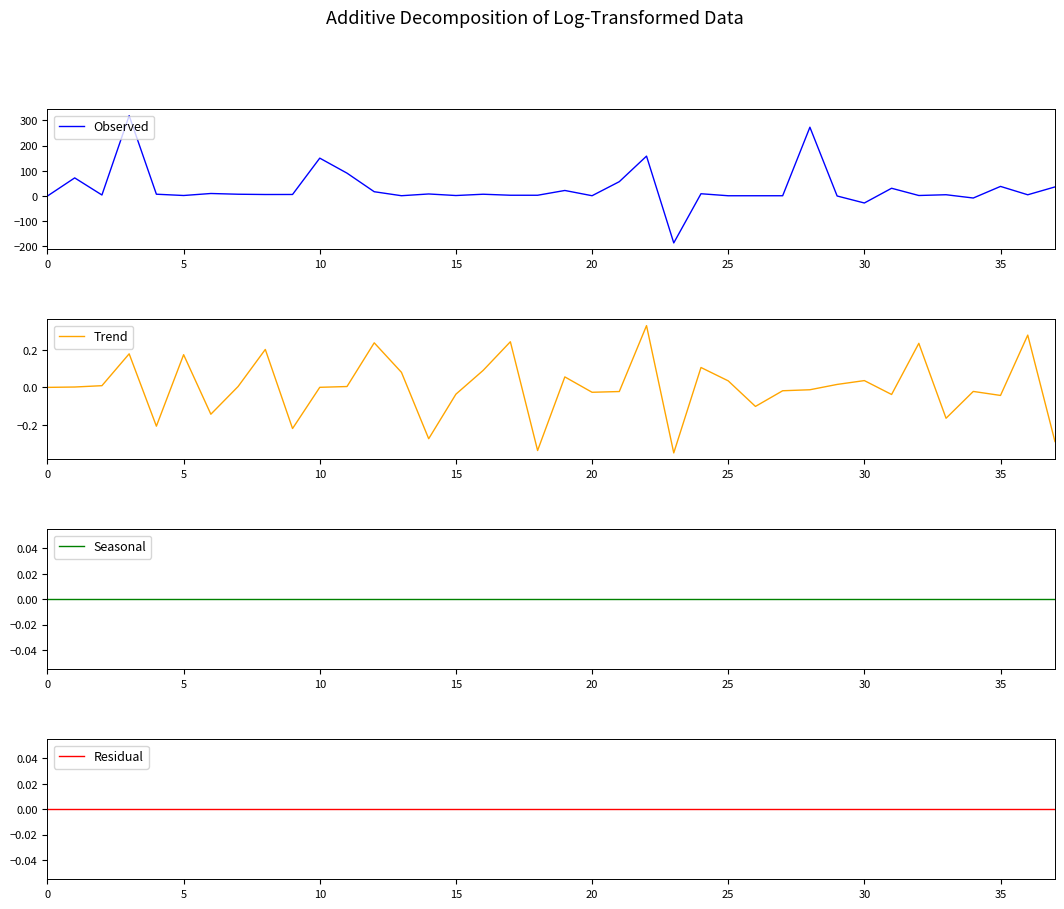

True or false: Trend and Residual cross at least once.

True